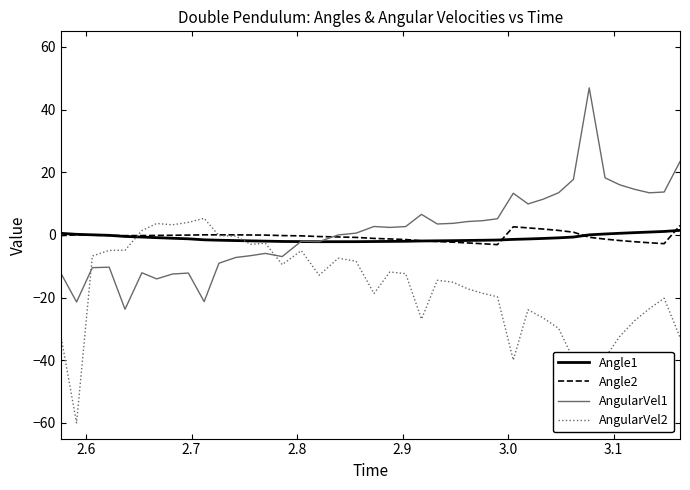

True or false: AngularVel1 has more than 1 interior local peaks.

True